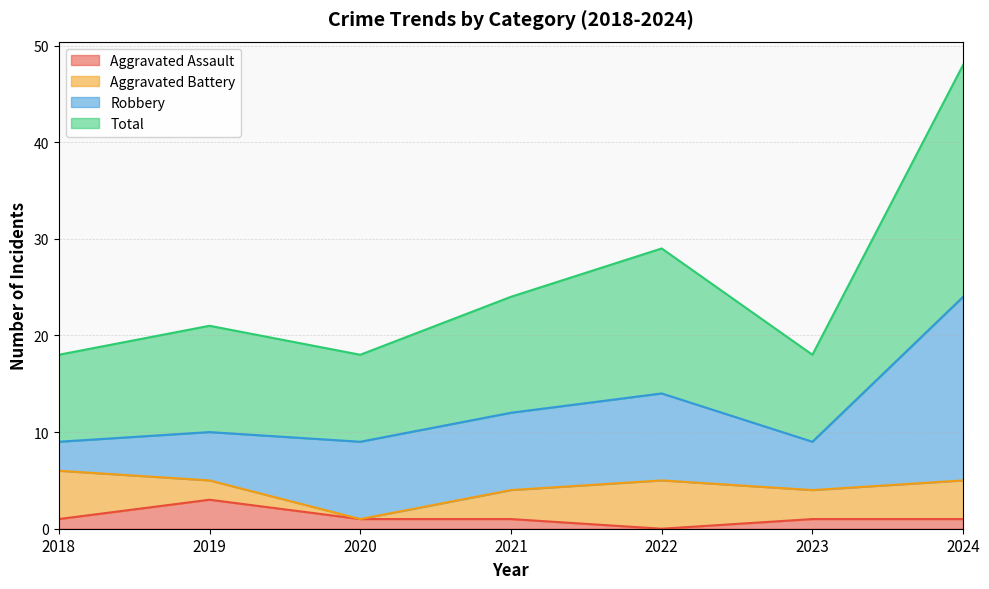

How many values in the Aggravated Assault series exceed 1?

1